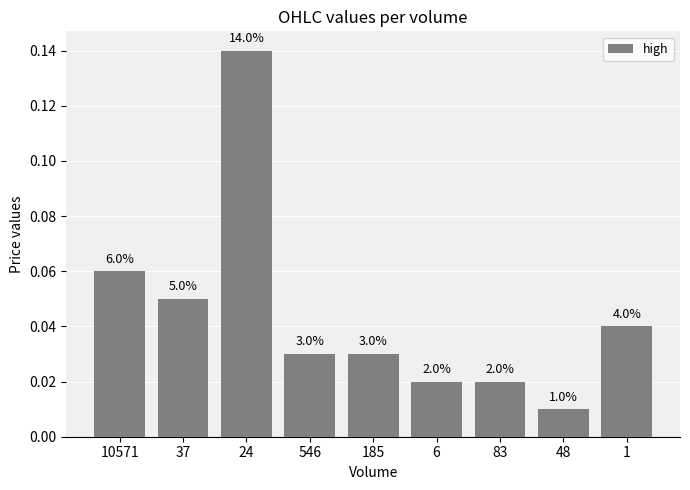

What is the greatest value displayed?

0.1